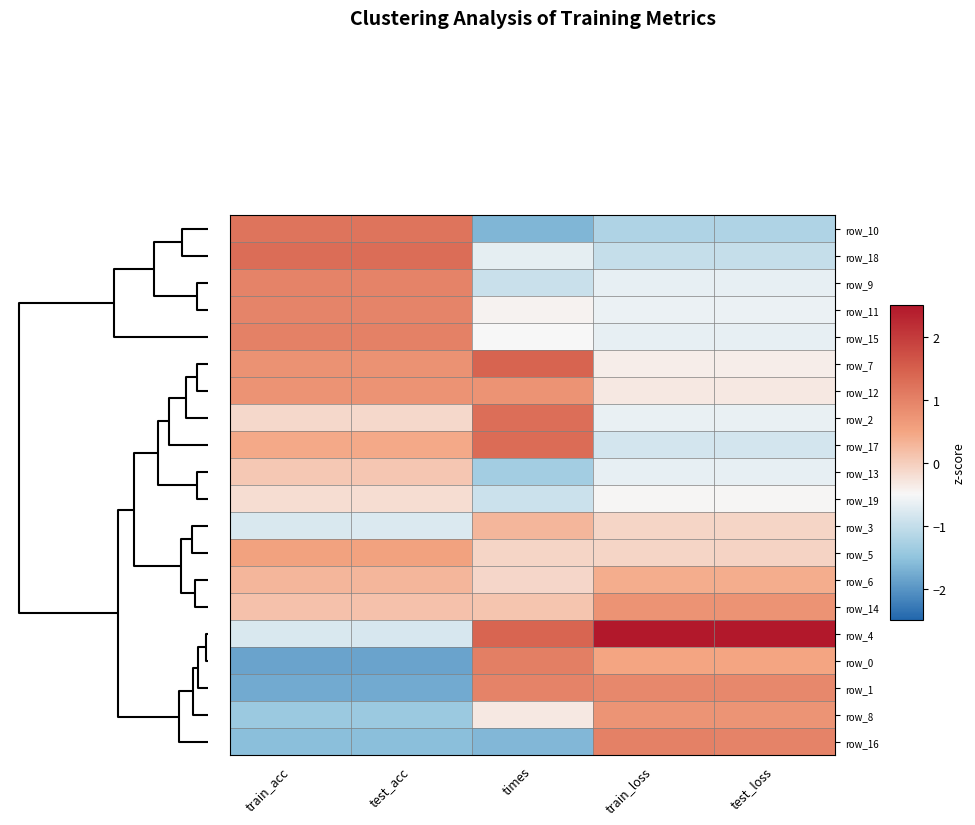

What is the smallest value displayed?

-1.9